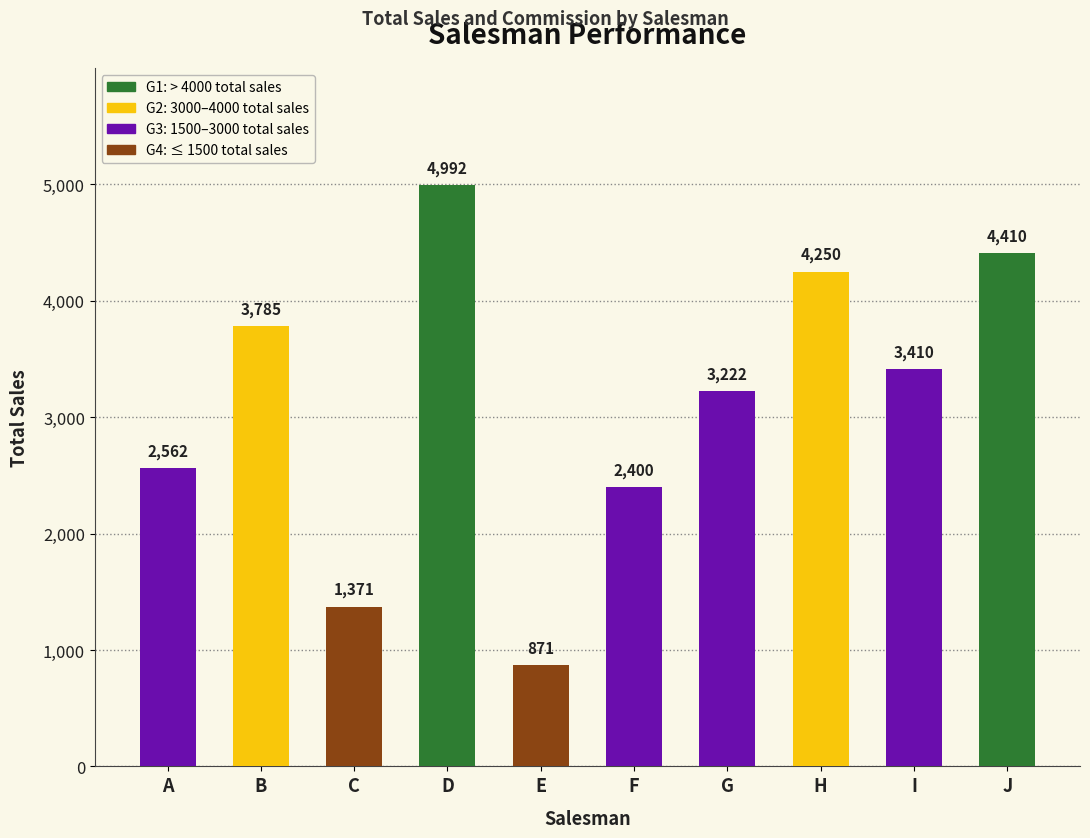

Does the chart contain any negative values?

No